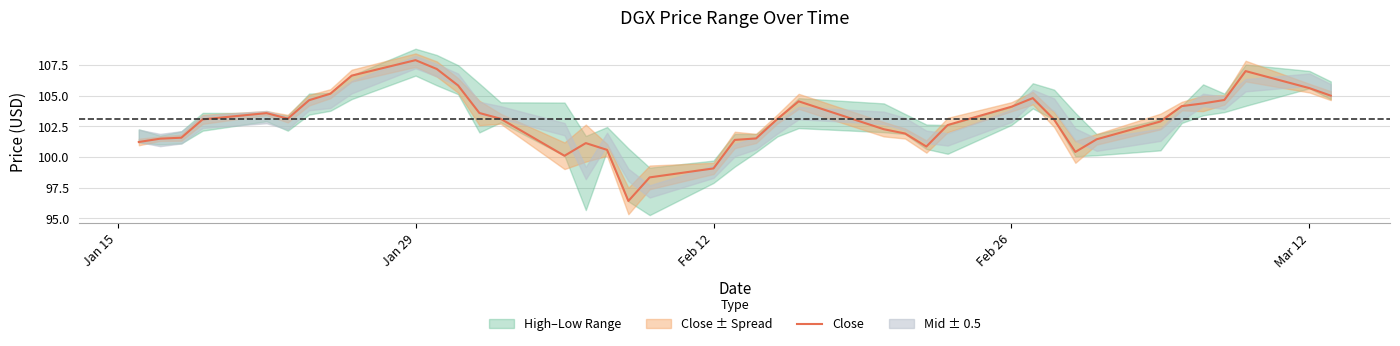

What is the smallest value displayed?

96.4